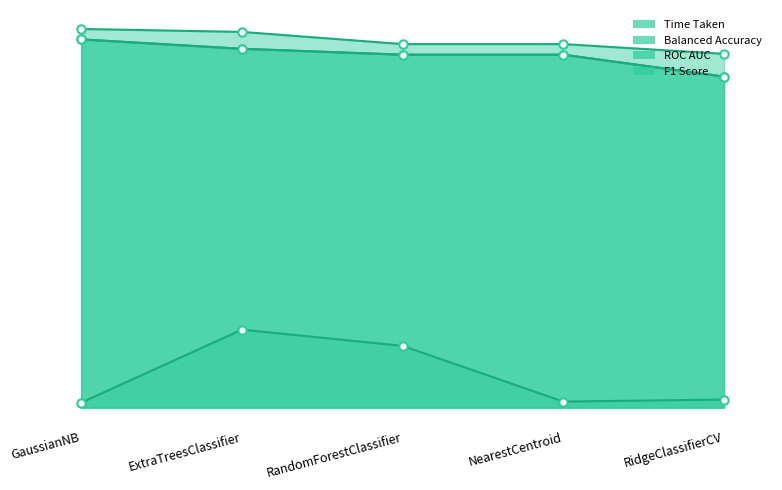

Between GaussianNB and ExtraTreesClassifier, which series saw the biggest shift?

Time Taken